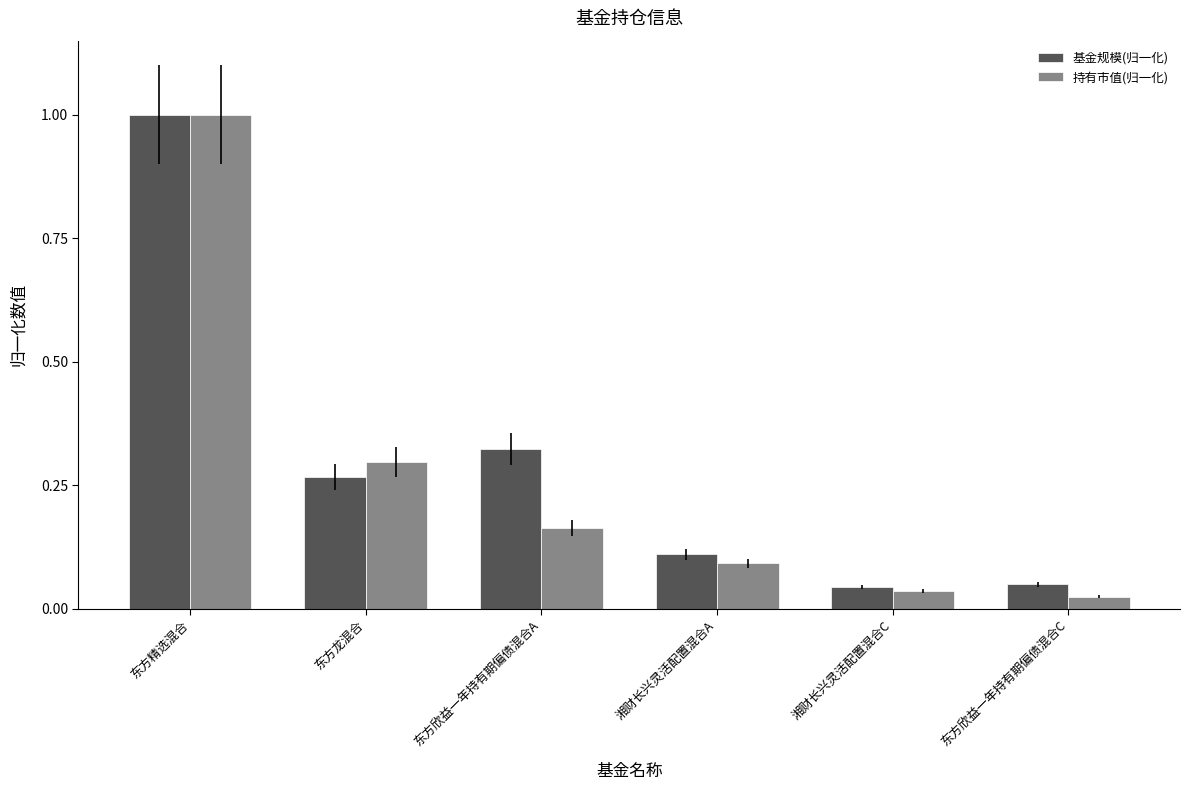

How many groups of bars are there?

6